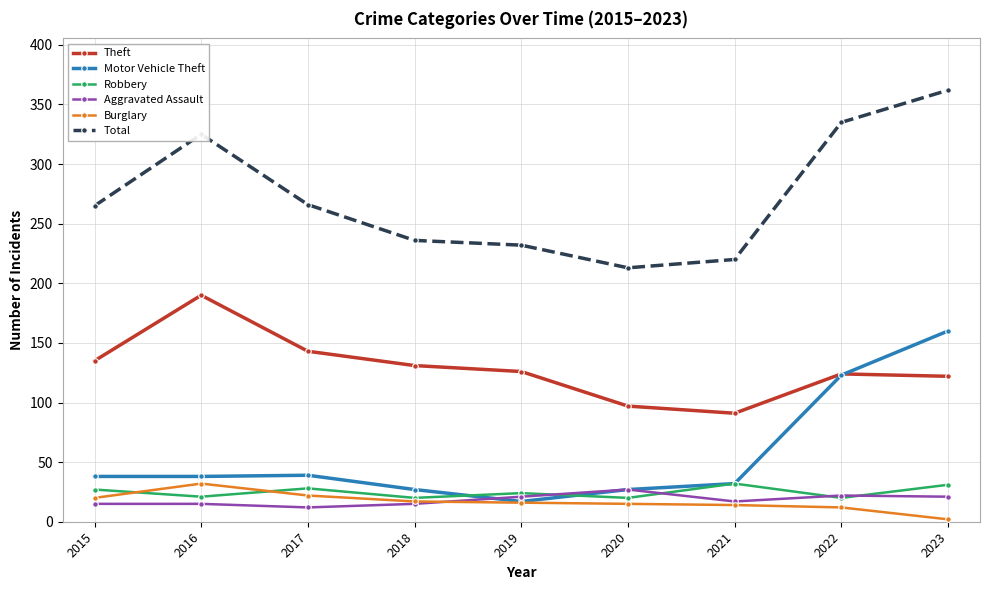

Which series has the largest total across all categories?

Total